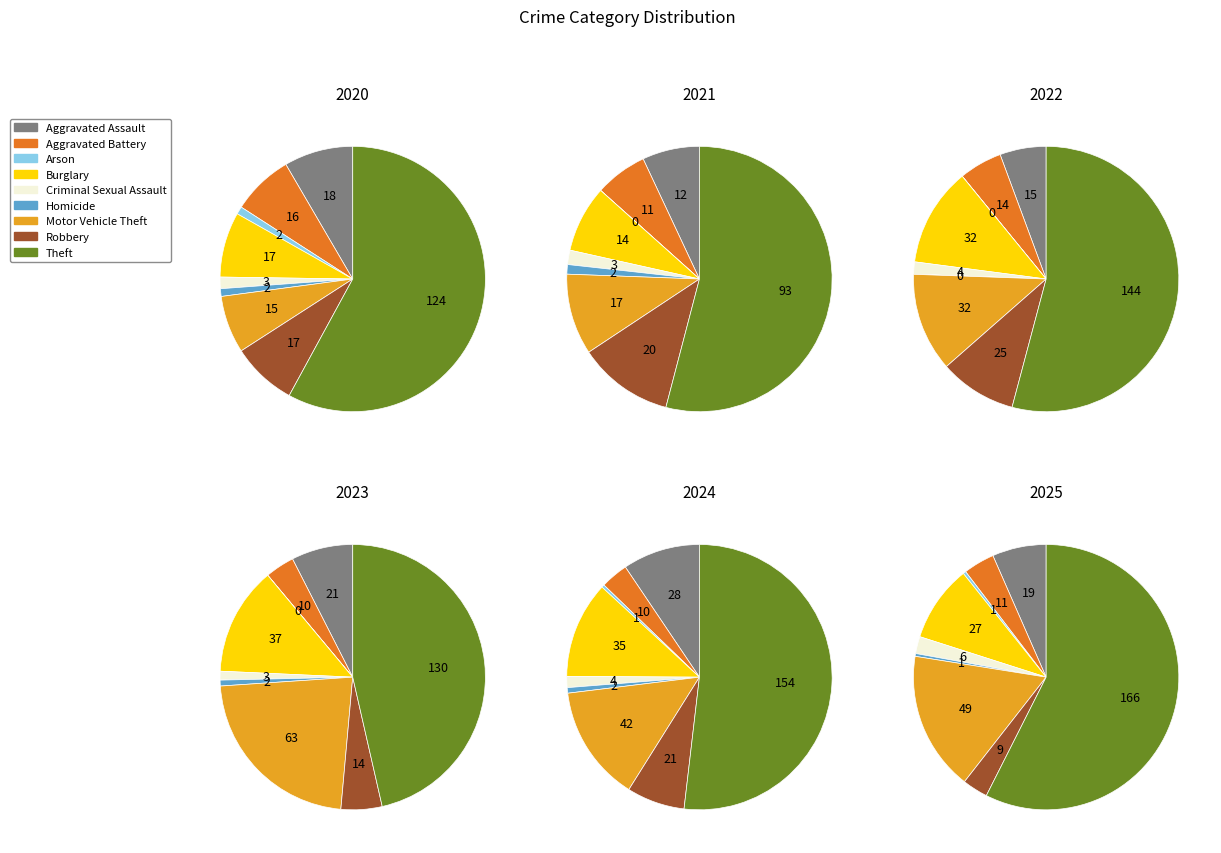

To the nearest percent, what is the average slice percentage?

11%